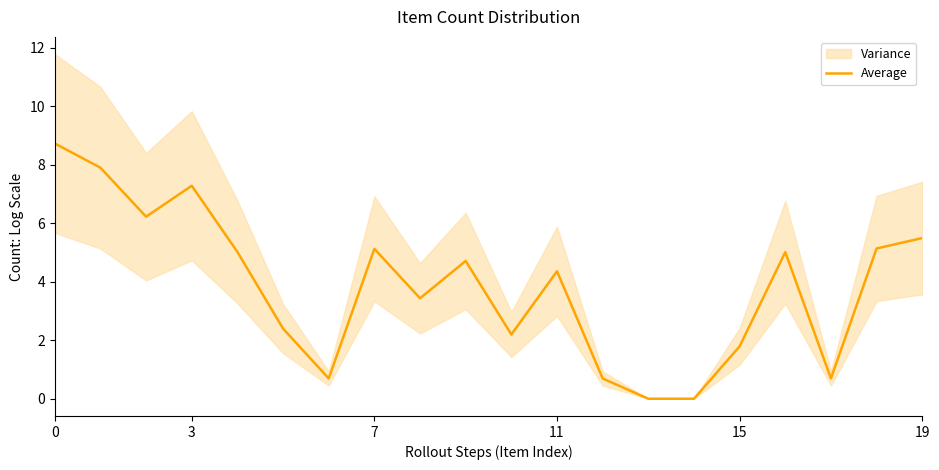

Is it true that Average equals 4.4 at 11?

True